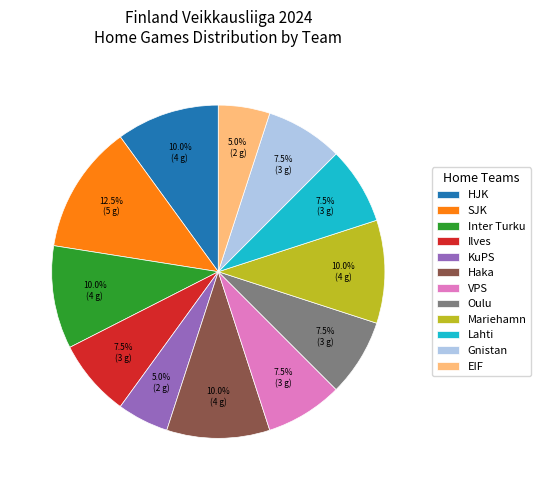

Is it true that SJK is 22% of the pie?

False